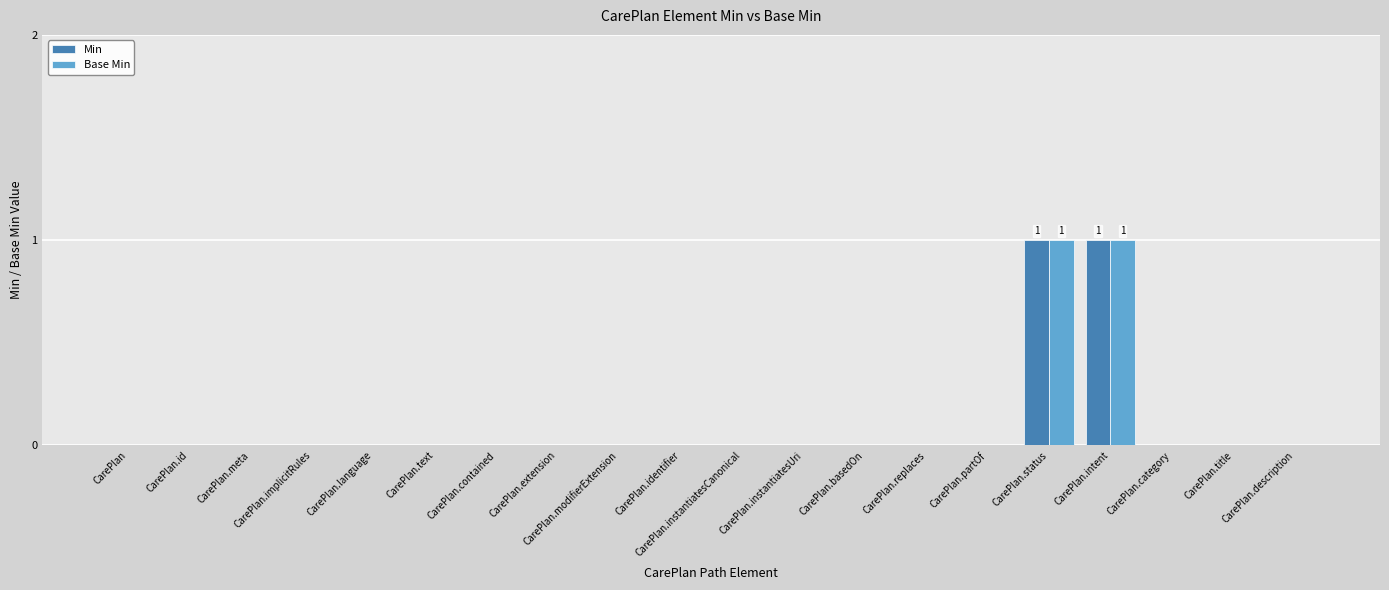

The value of Base Min at CarePlan.title is 1. True or false?

False